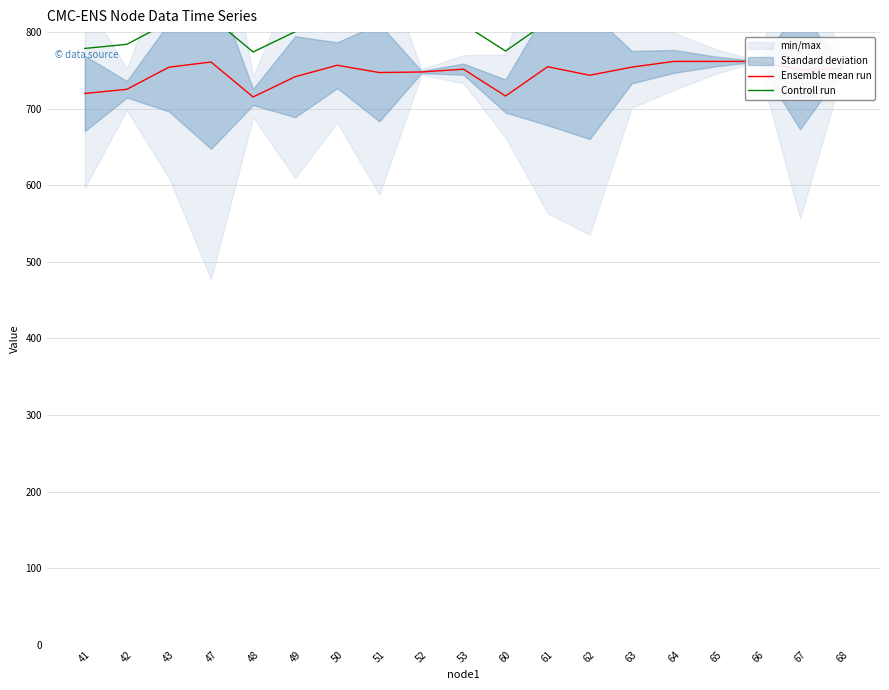

What is the difference between the maximum and minimum values in the Controll run series?

46.4